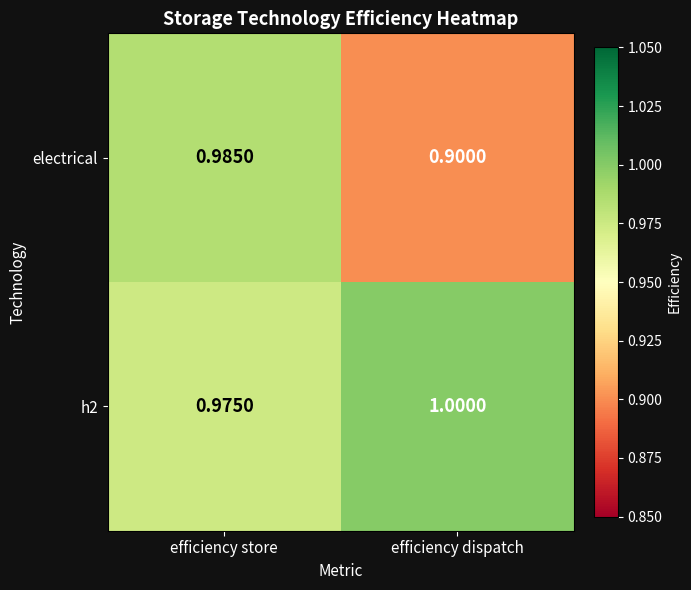

At which category is the sum across all series the highest?

efficiency store